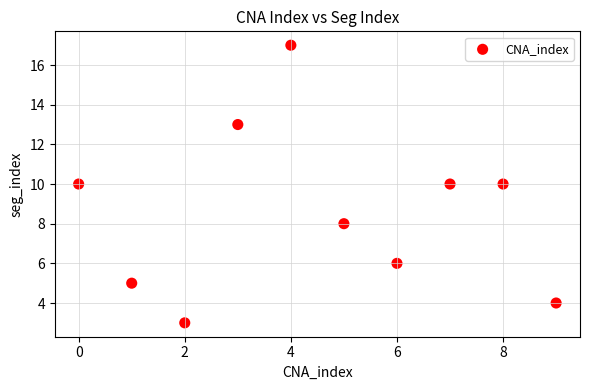

What is the range of Y values (max minus min)?

14